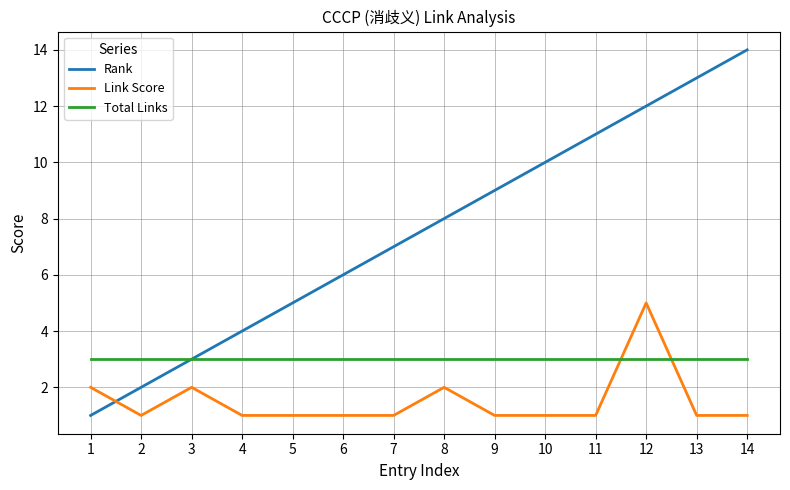

What is the highest value of the Link Score series?

5